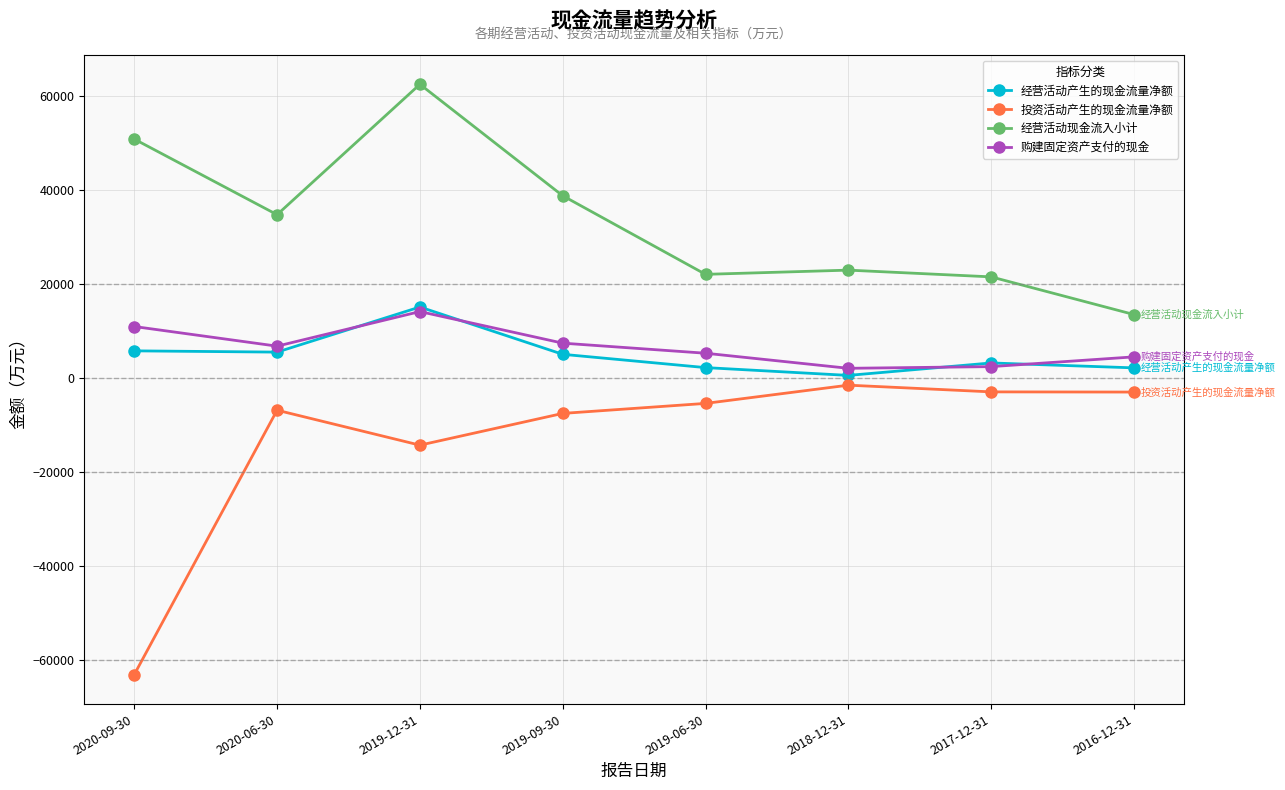

What are all the series names shown in the legend?

经营活动产生的现金流量净额, 投资活动产生的现金流量净额, 经营活动现金流入小计, 购建固定资产支付的现金